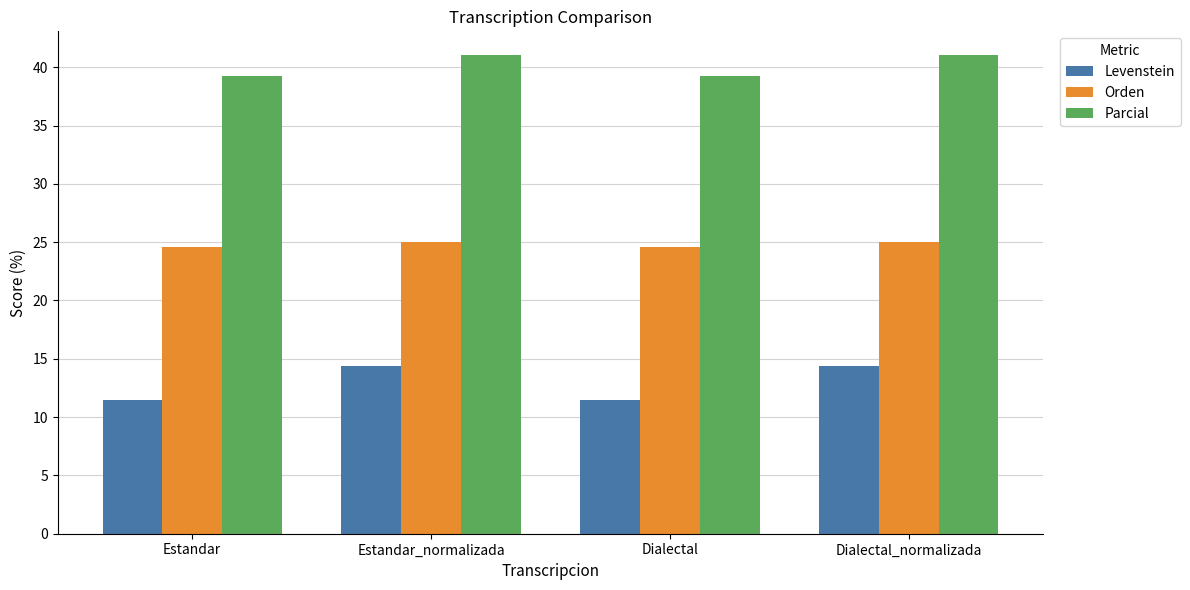

The value of Levenstein at Estandar_normalizada is 22.8. True or false?

False